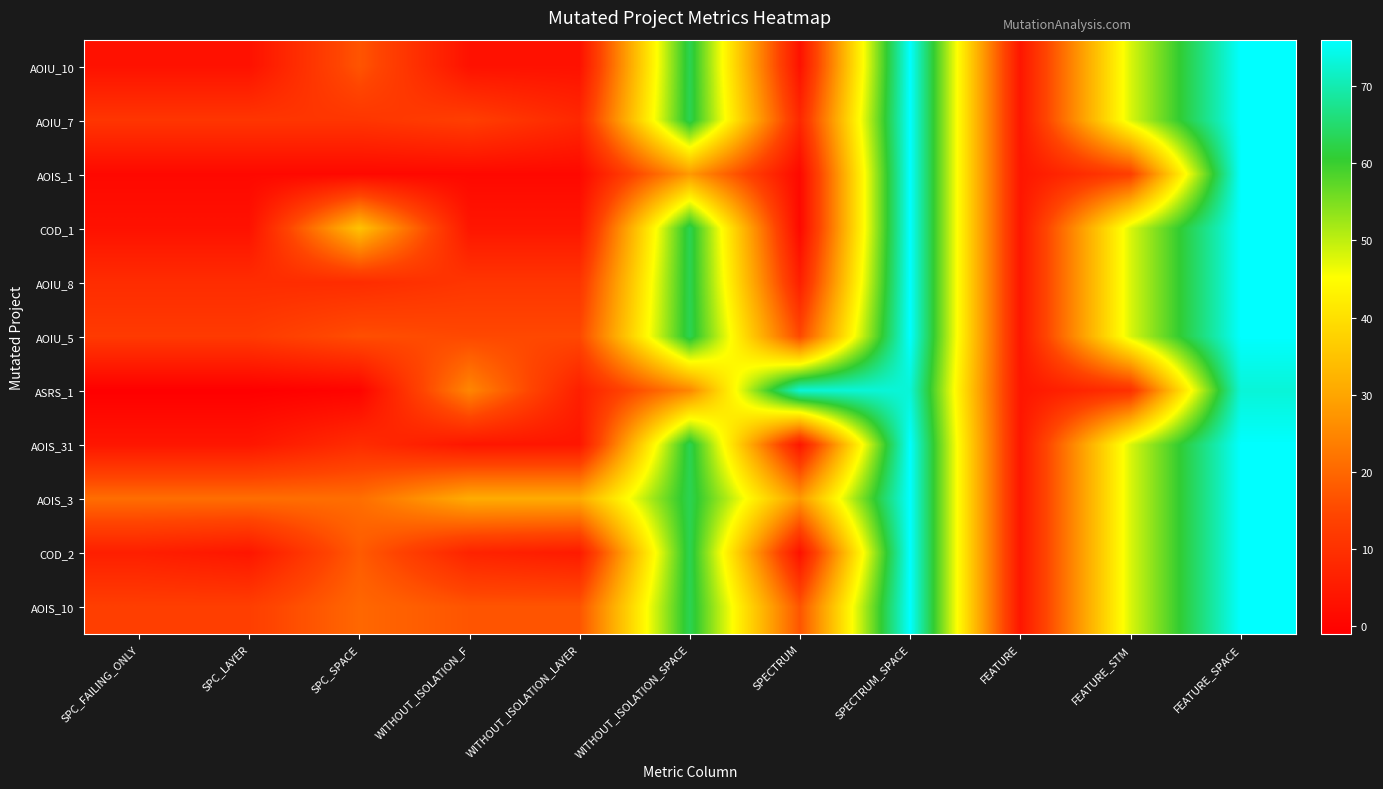

Count the number of data series in this chart.

11